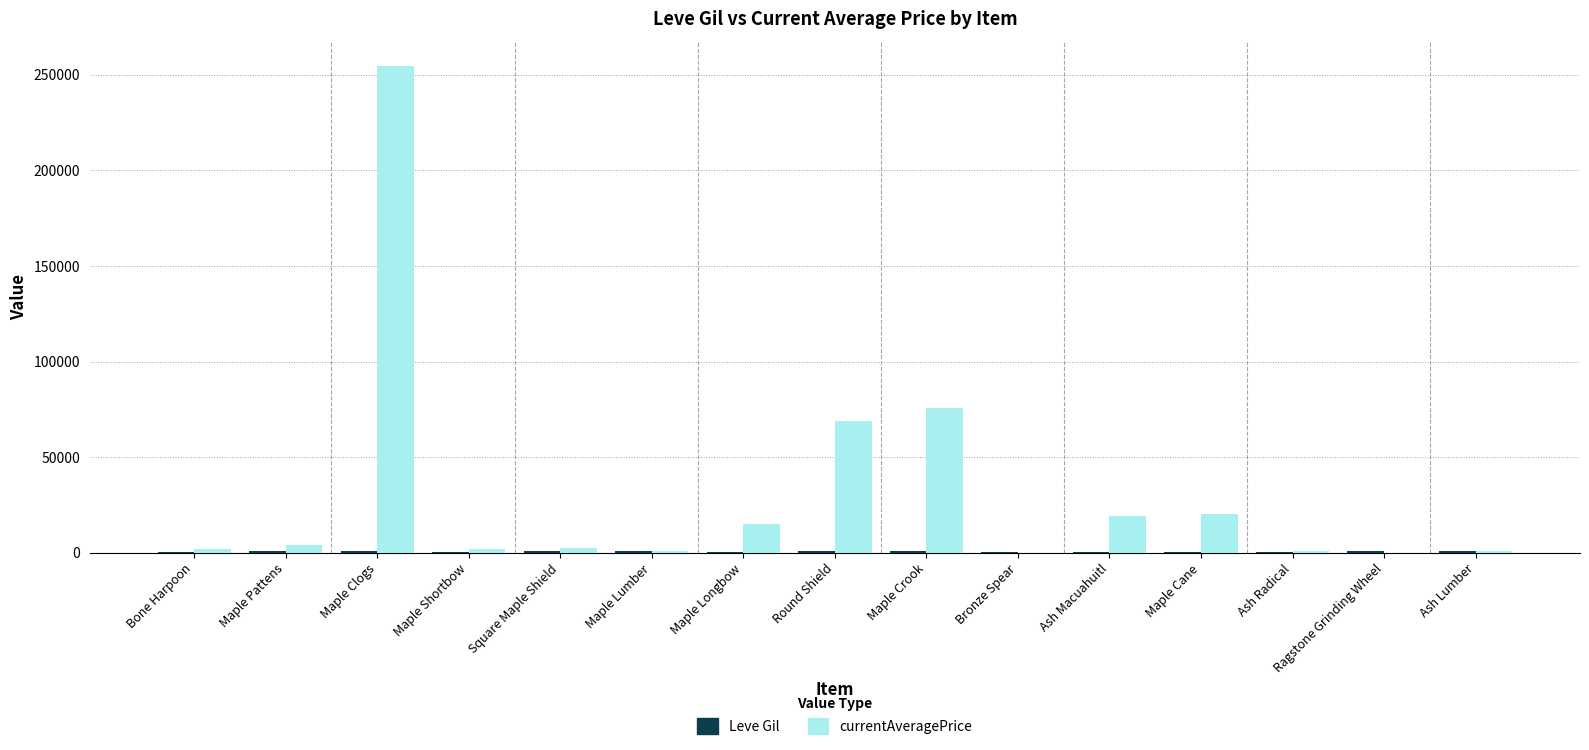

Which series has the largest total across all categories?

currentAveragePrice